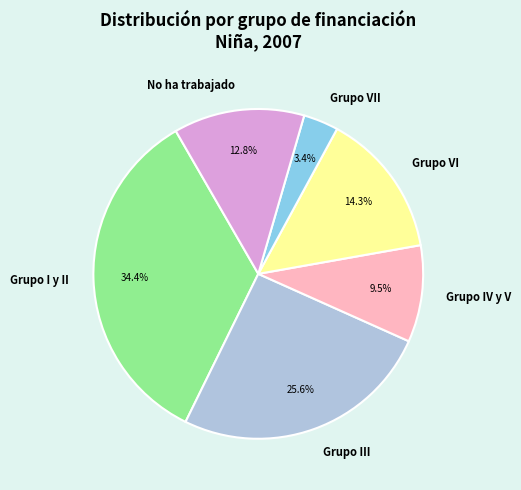

Which category has the biggest portion of the pie?

Grupo I y II